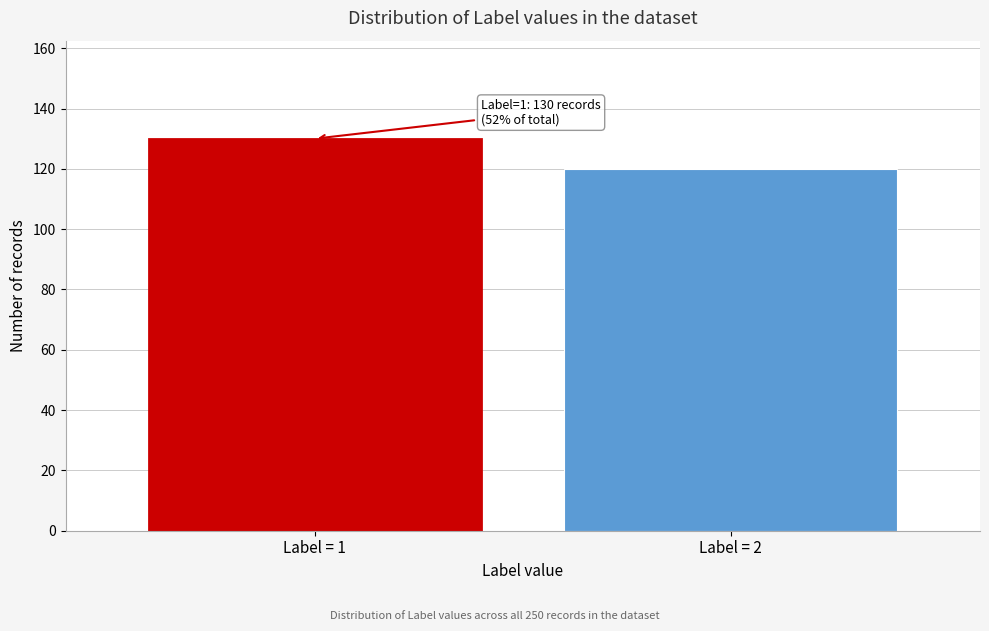

Reading left to right, transcribe all the data shown in this chart.

Label = 1=130	Label = 2=120